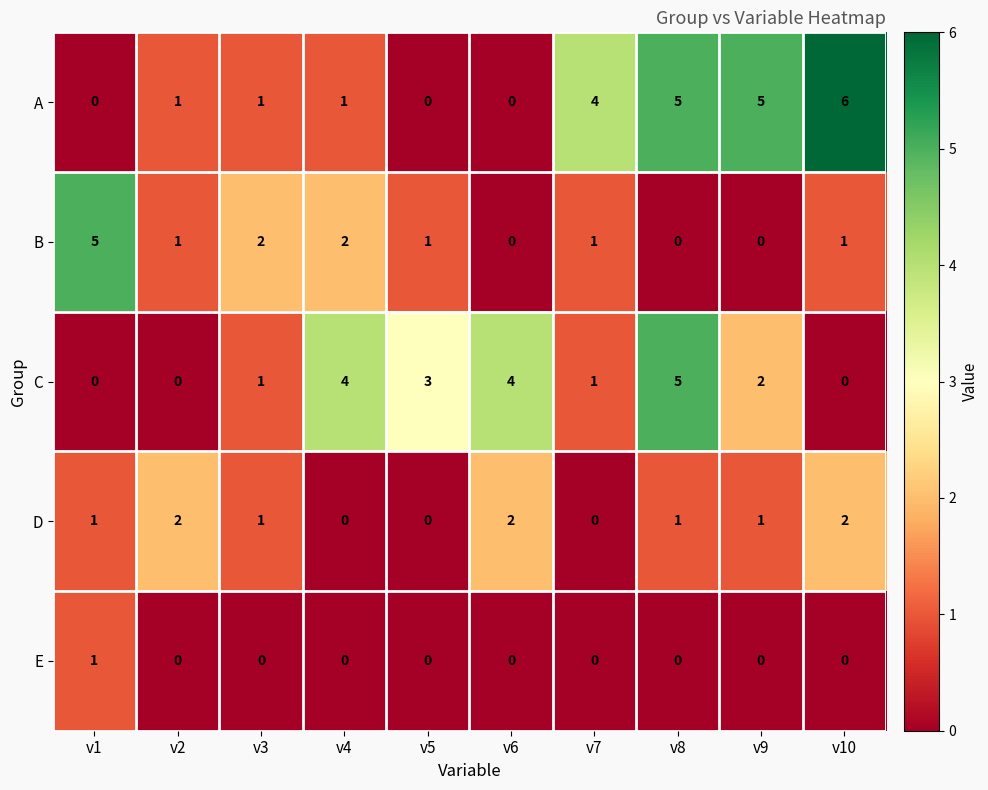

What is the total value across all series at v5?

4